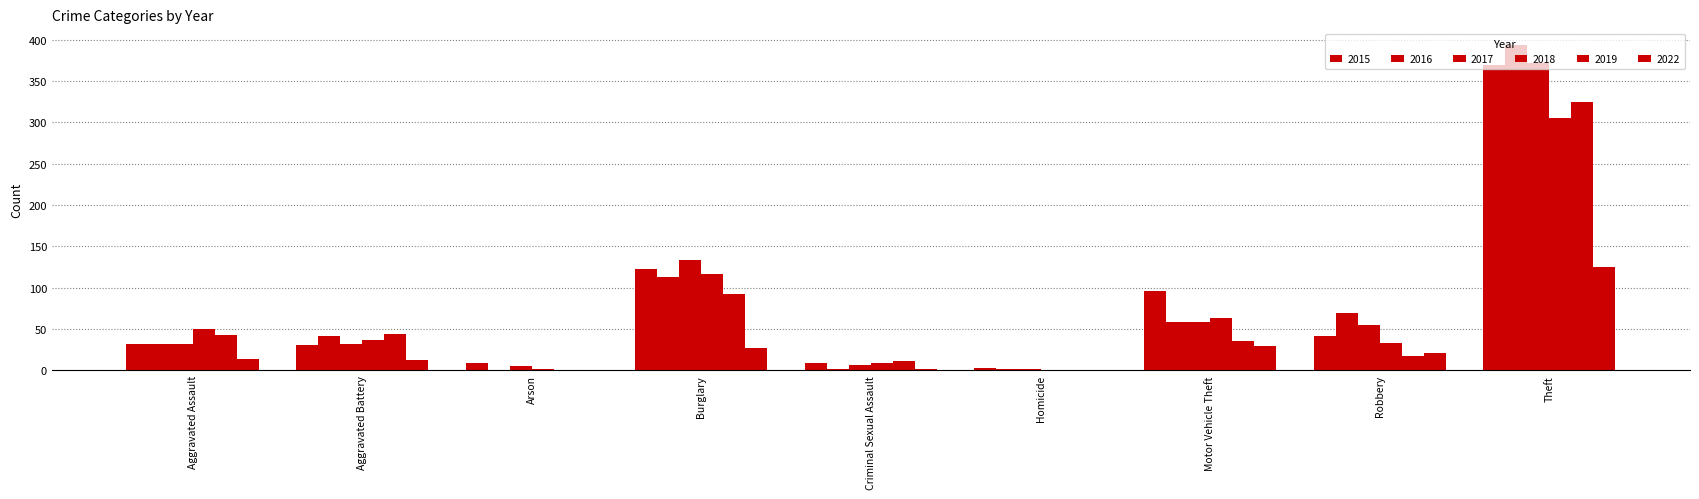

How many series are shown in this chart?

6